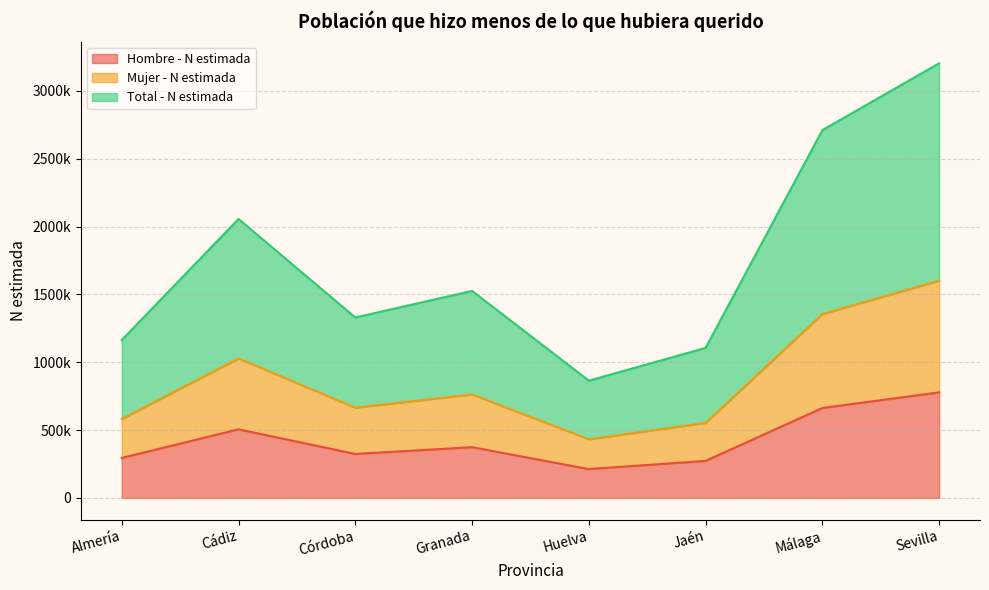

The value of Hombre - N estimada at Córdoba is 324046. True or false?

True